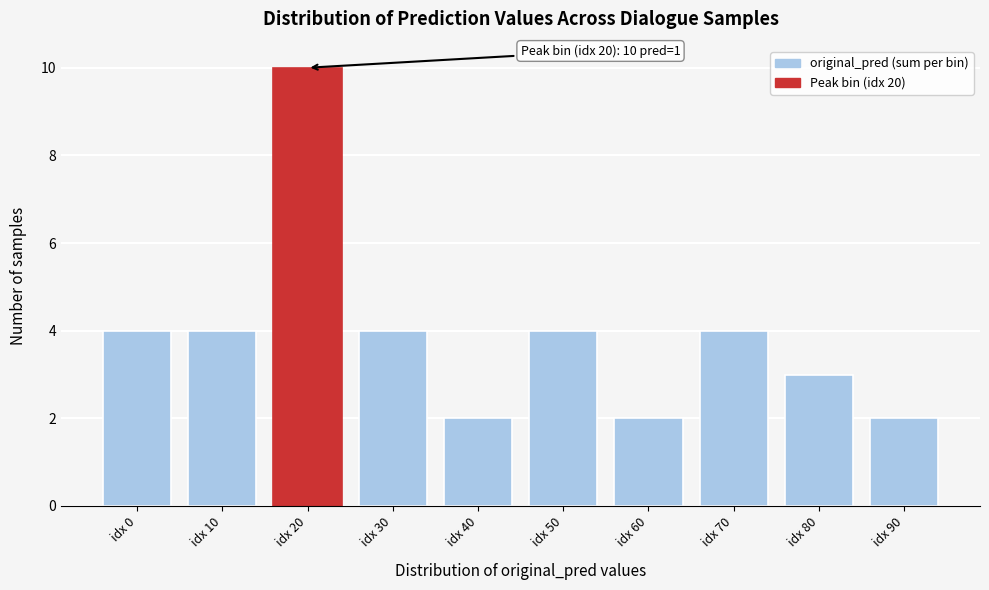

Reading left to right, transcribe all the data shown in this chart.

4	4	10	4	2	4	2	4	3	2